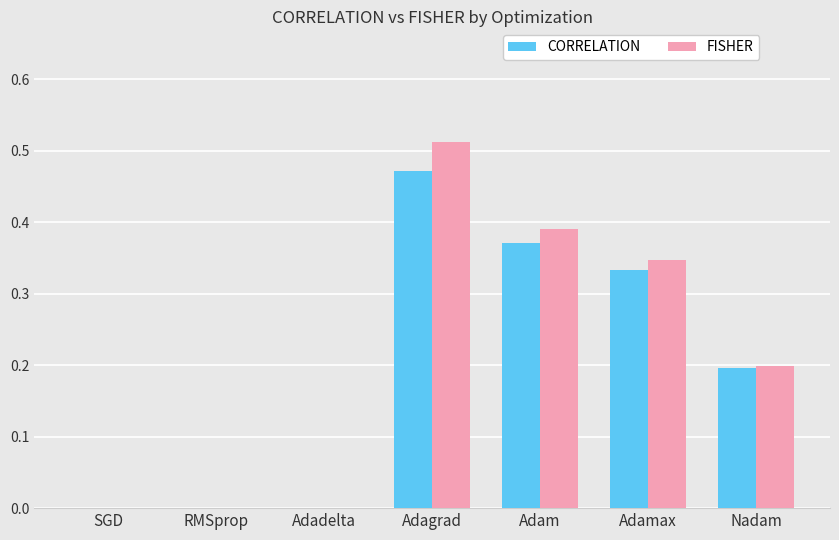

Which series has the largest range (max minus min)?

FISHER